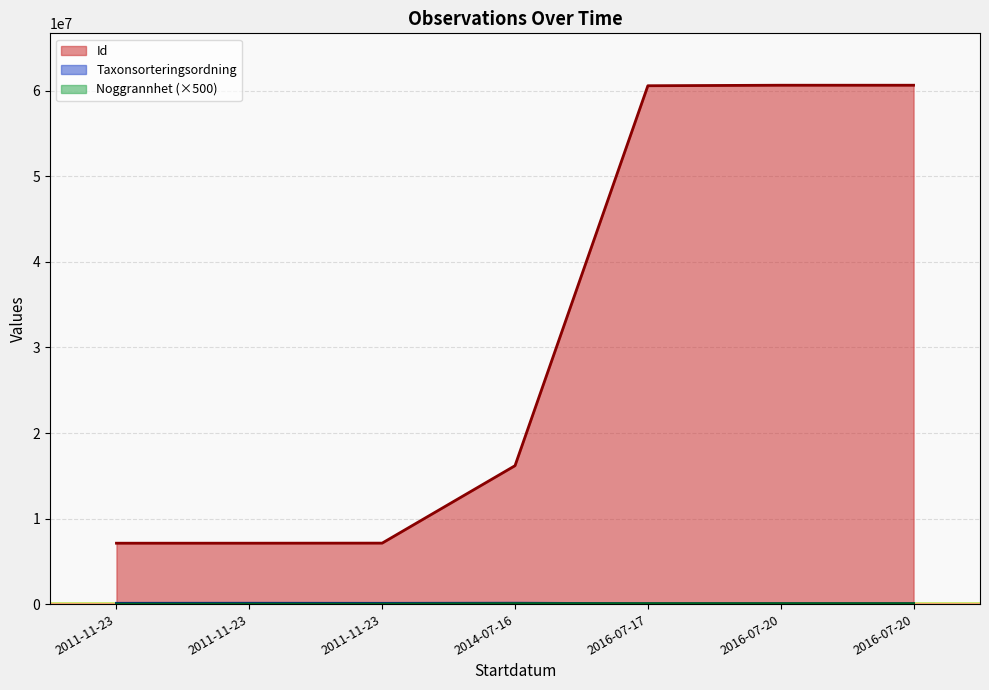

The value of Noggrannhet at 2016-07-20 is 50000. True or false?

True